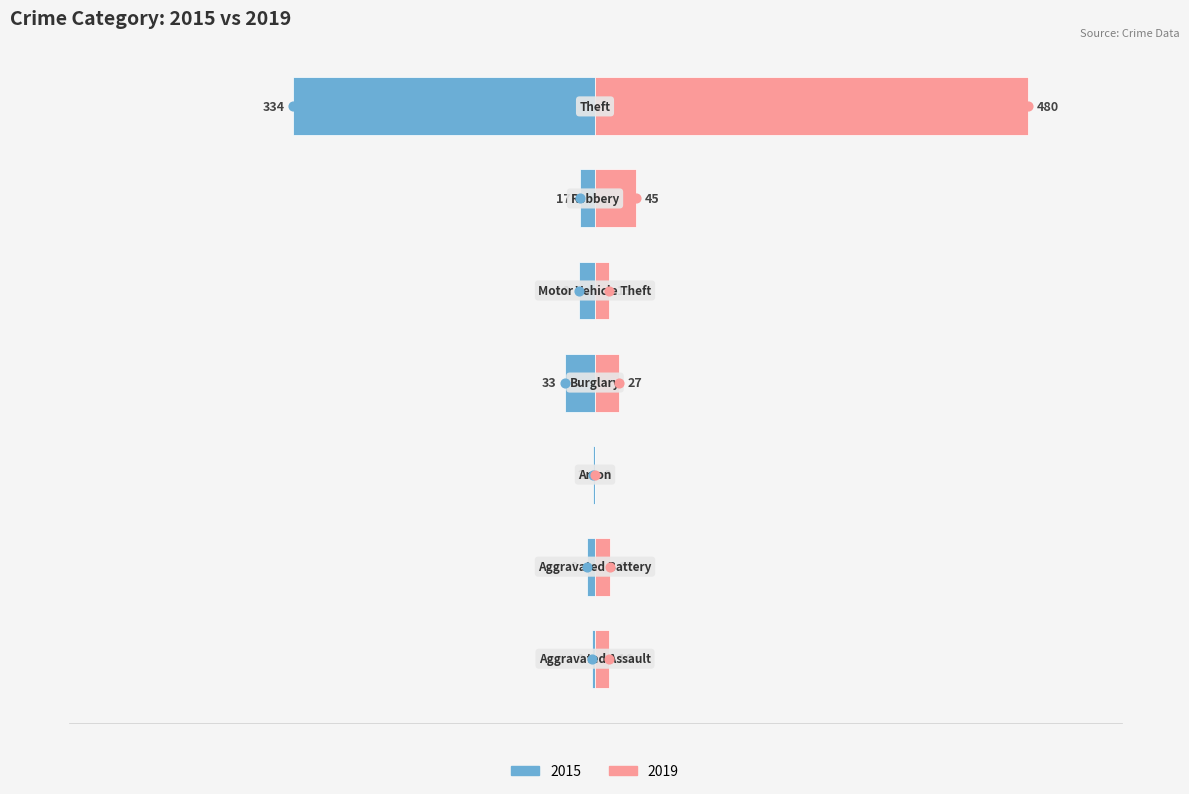

Where is 2015 nearest to the value -168?

Burglary